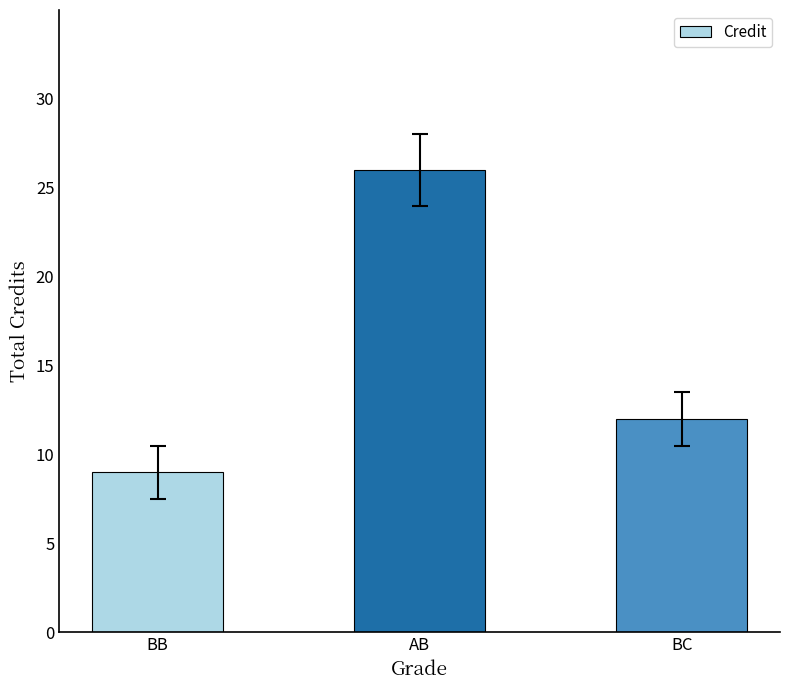

What is the value of the 3rd bar from the left?

12